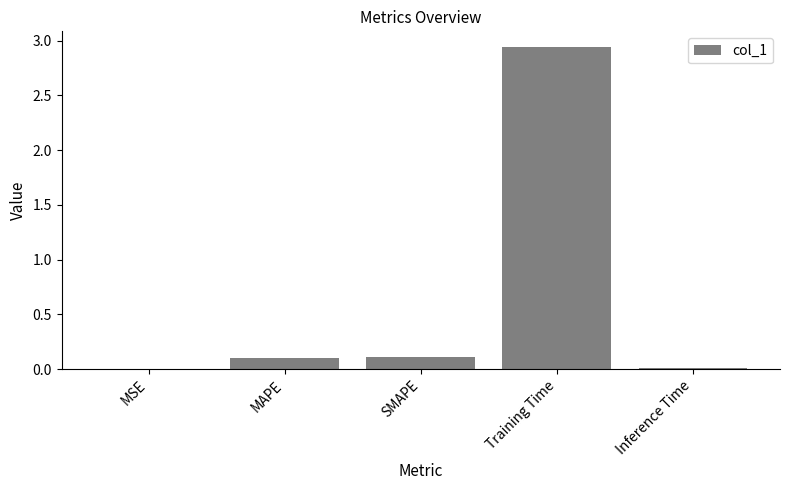

Are the bars horizontal?

No